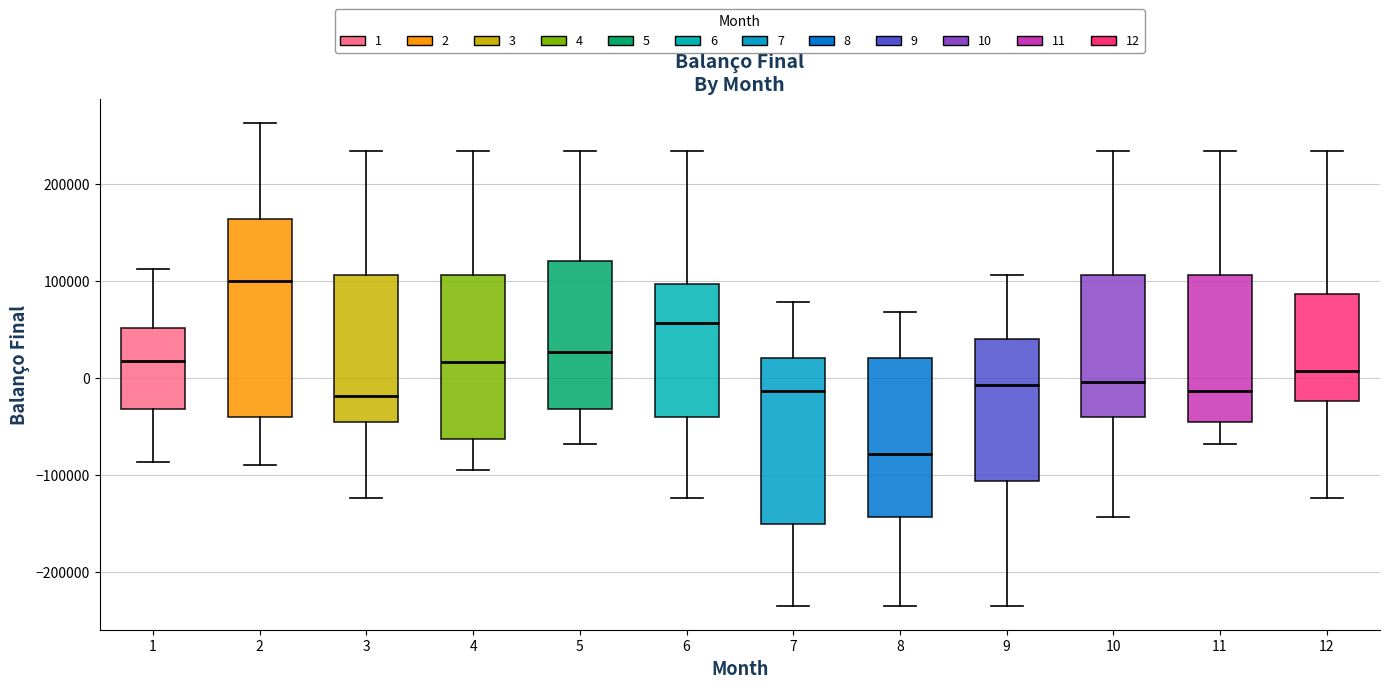

Where does the lower whisker of the box at x = 2 end on the y-axis? The values are not printed on the chart, so give them approximately, as read against the axis.

-90000